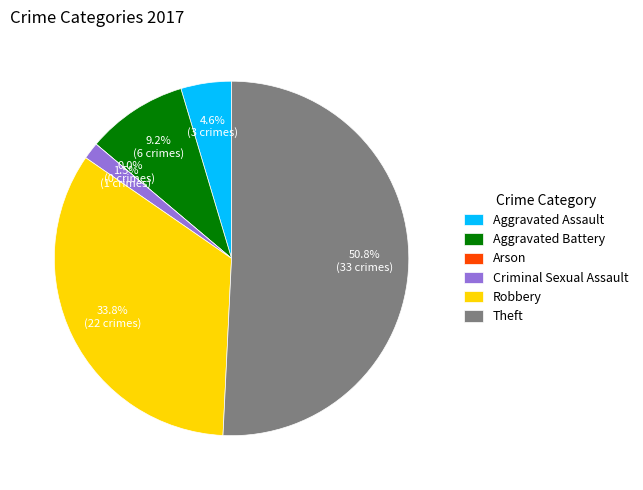

What is the smallest slice in the pie chart?

Arson